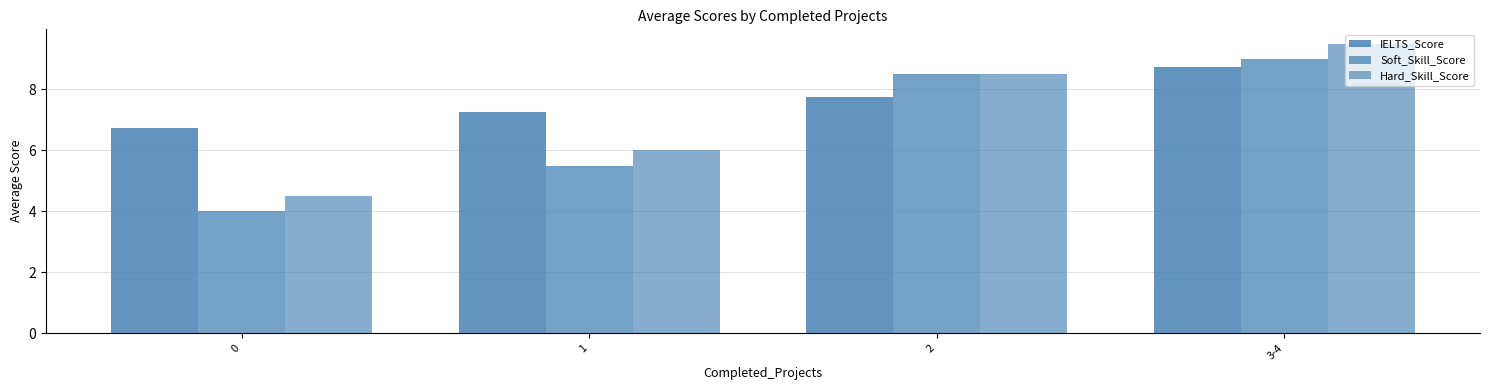

What position from the left is 2?

3